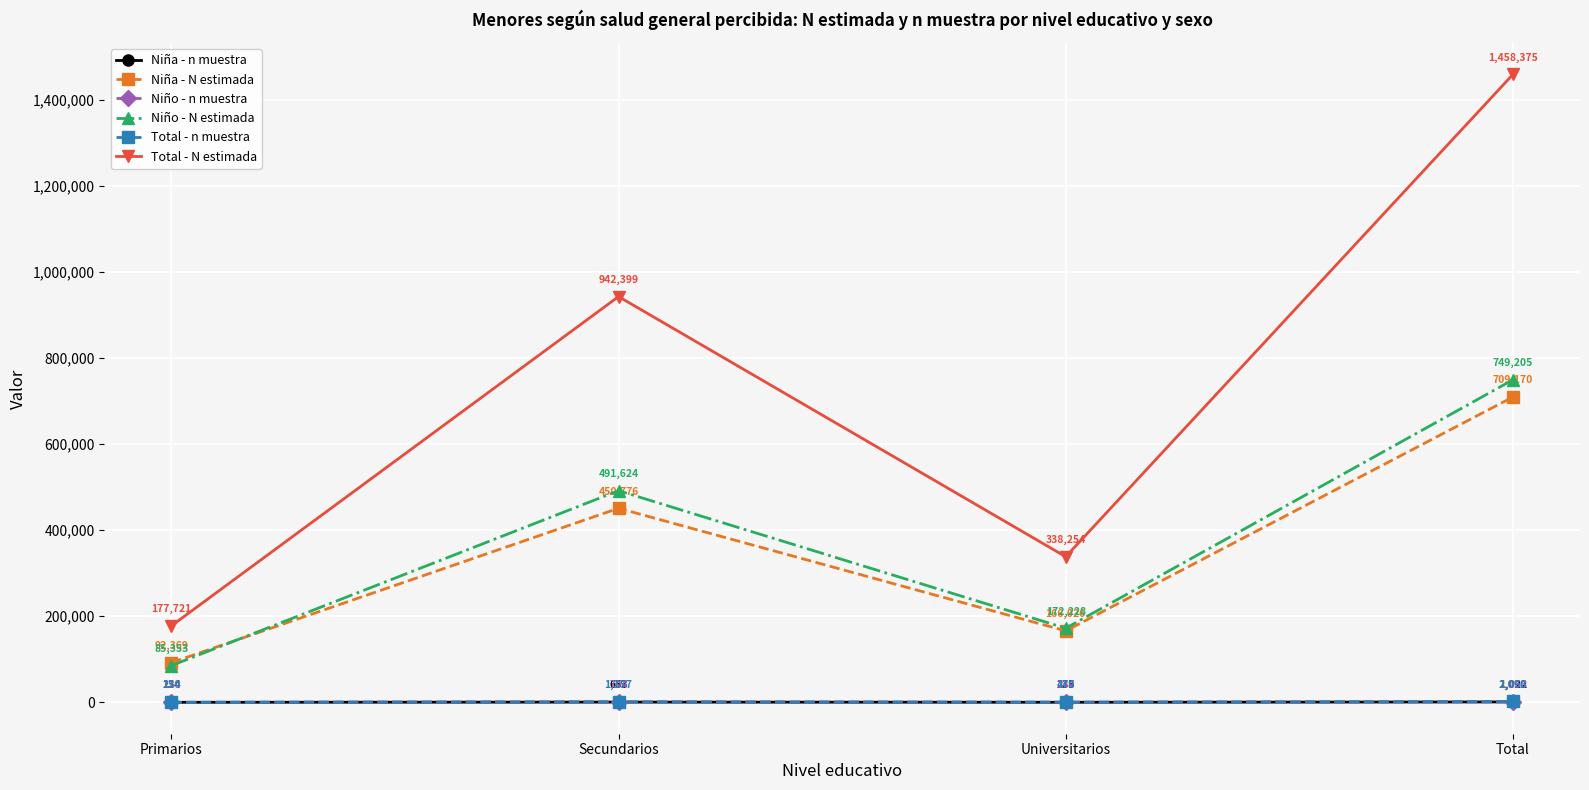

What is the value of the Niña - n muestra point at the 4th from the left?

1022